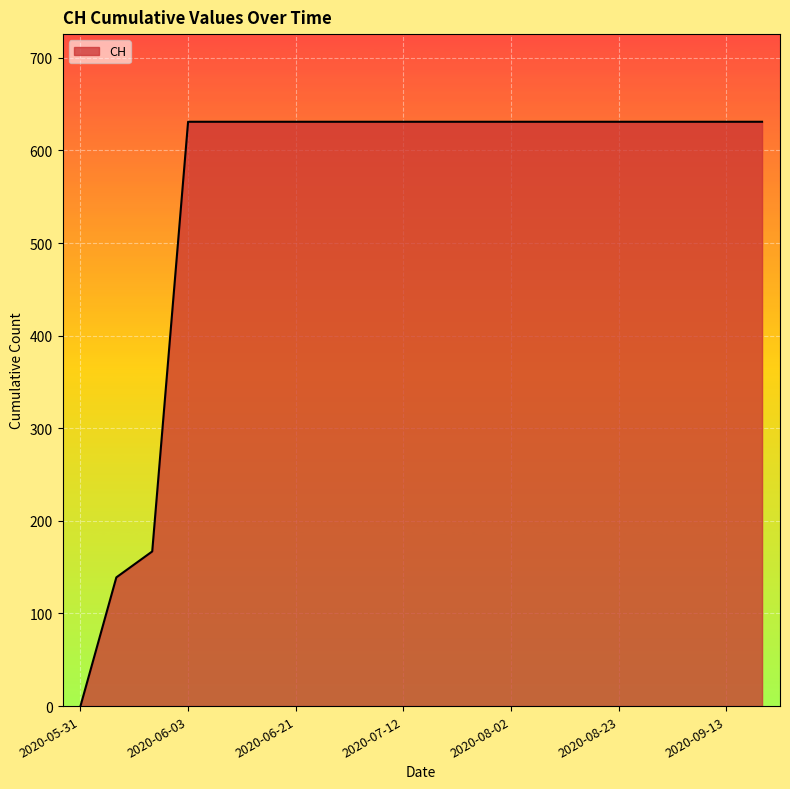

What is the maximum value shown in the chart?

631